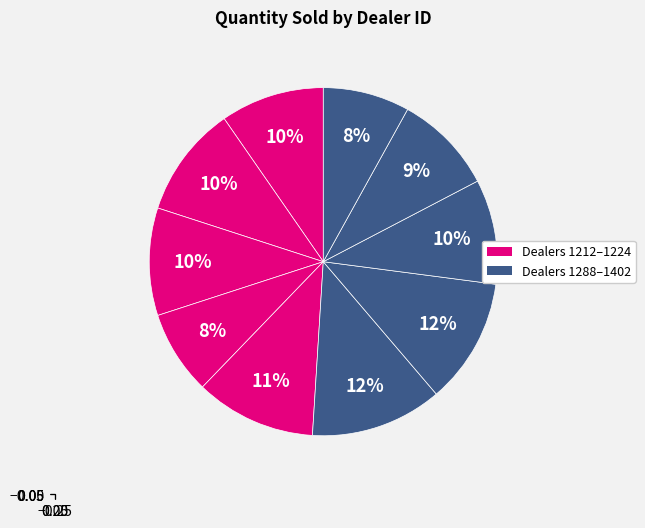

How many slices are in this pie chart?

10